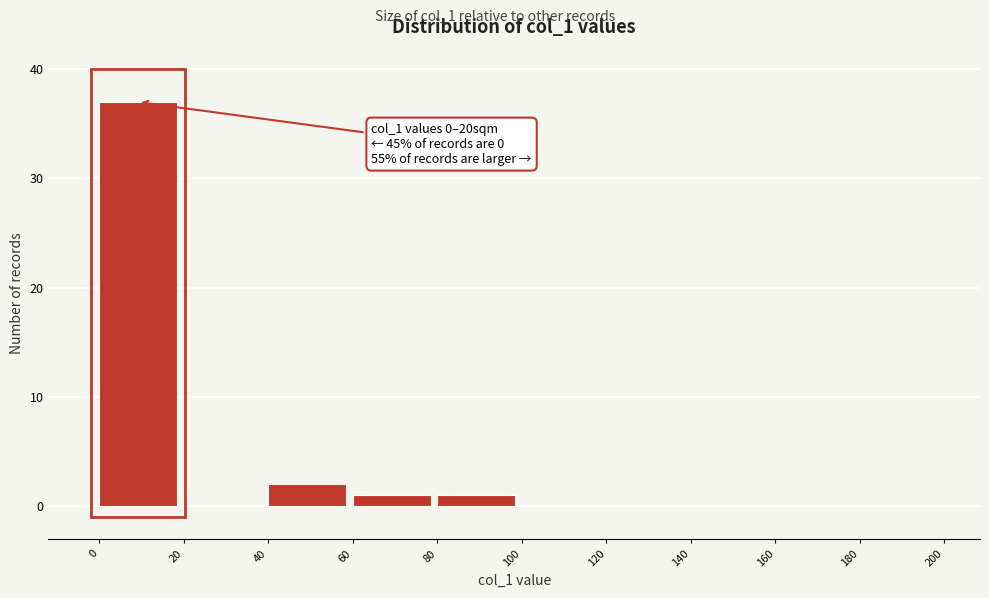

Which range on the x-axis has the tallest bar?

0 to 20